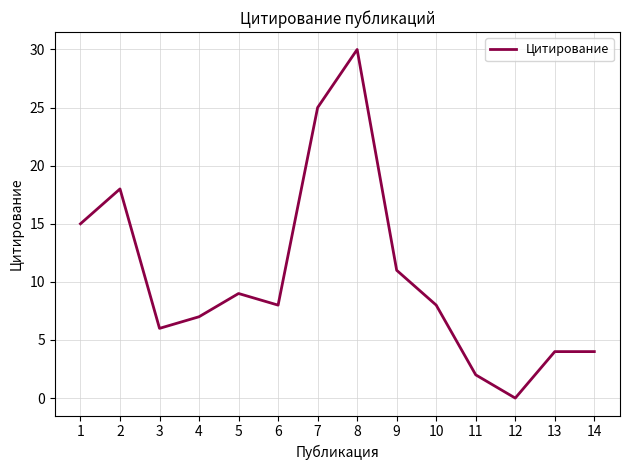

Where is the first local maximum?

2